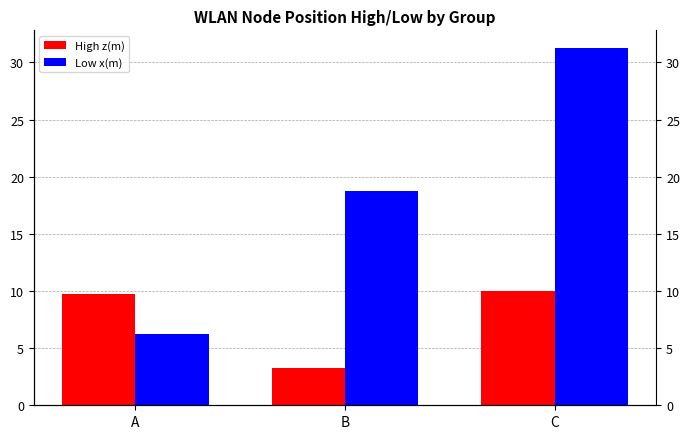

Reading left to right, what are all the values shown in this chart?

High z(m): 9.8	3.3	10.0
Low x(m): 6.2	18.8	31.2